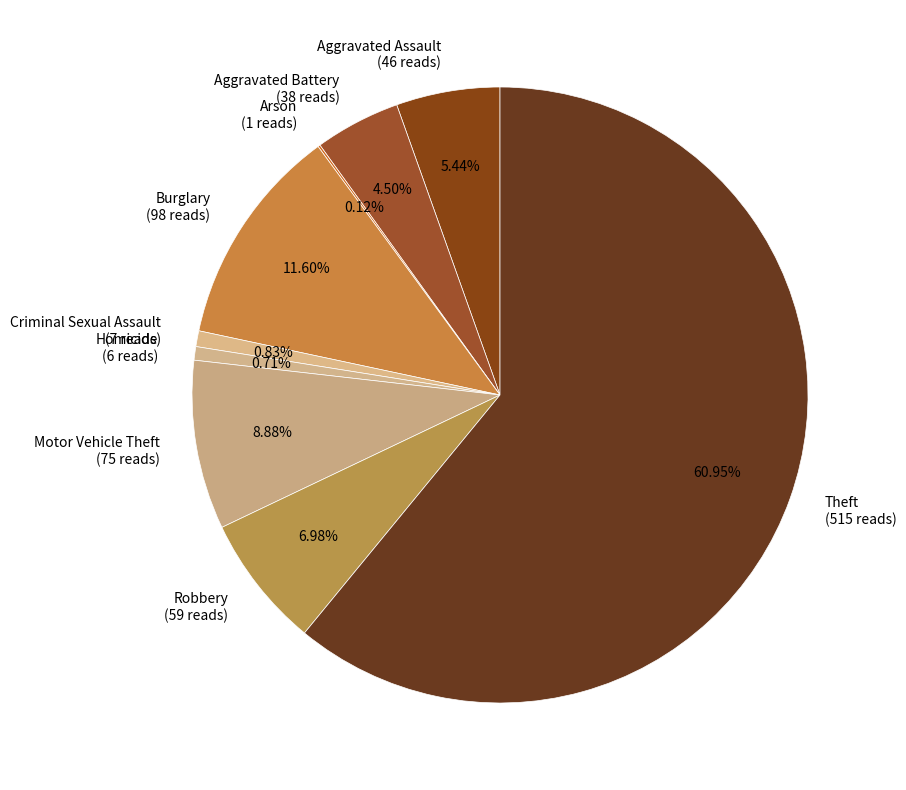

Which slice is the largest?

Theft